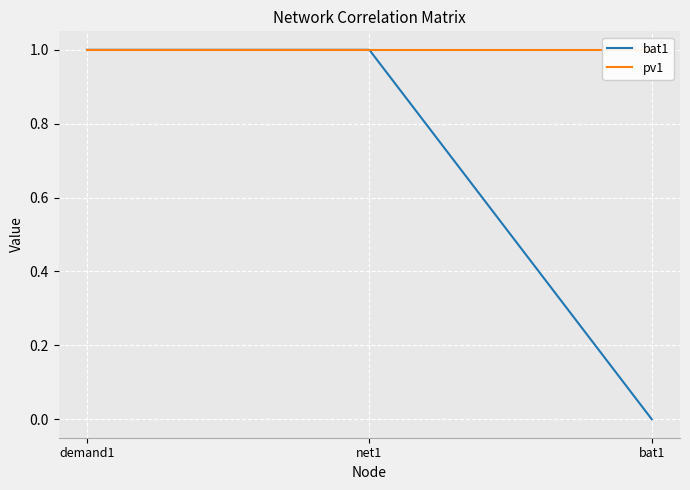

True or false: pv1 has a value of 1 at net1.

False